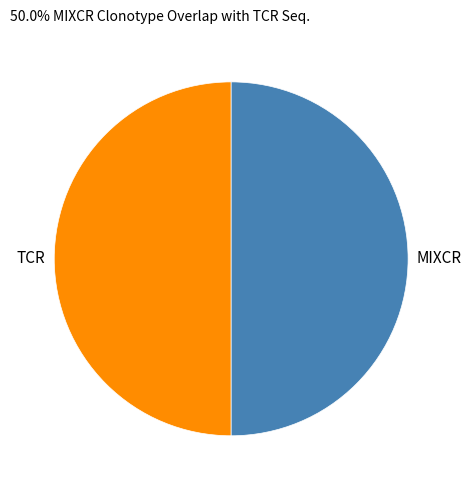

Approximately how many times larger is the value at MIXCR compared to TCR?

1.0